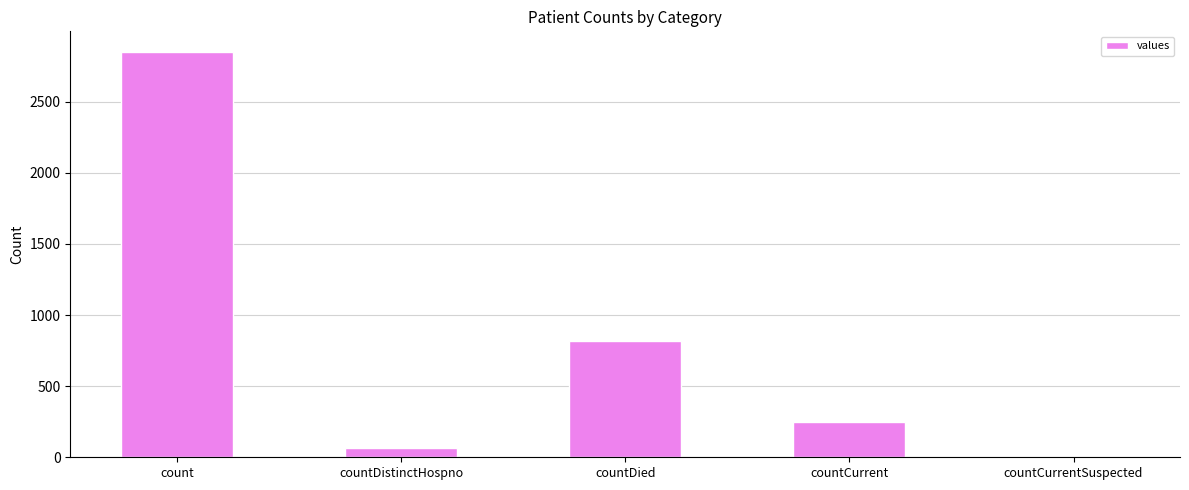

What is the sum of the values at count and countCurrent?

3103